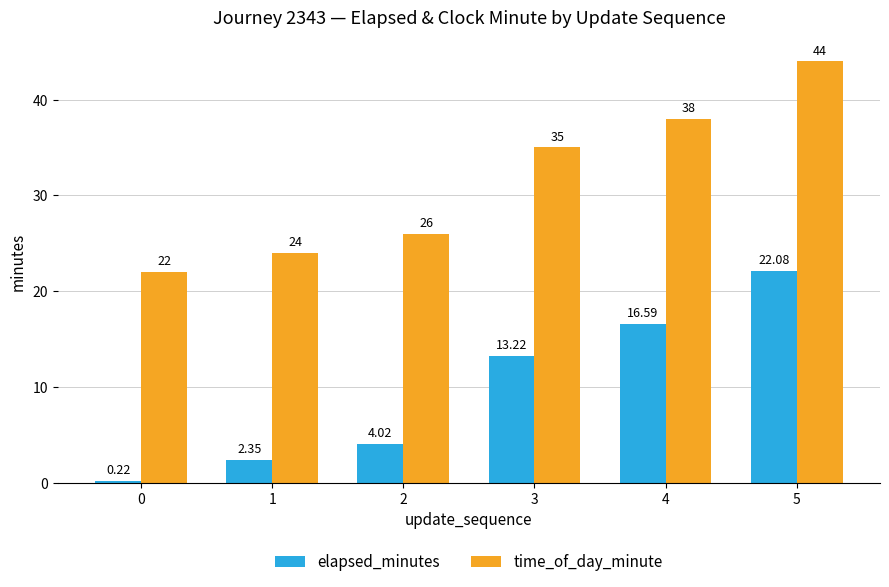

Is the value of elapsed_minutes at 4 greater than the value of time_of_day_minute at 4?

No